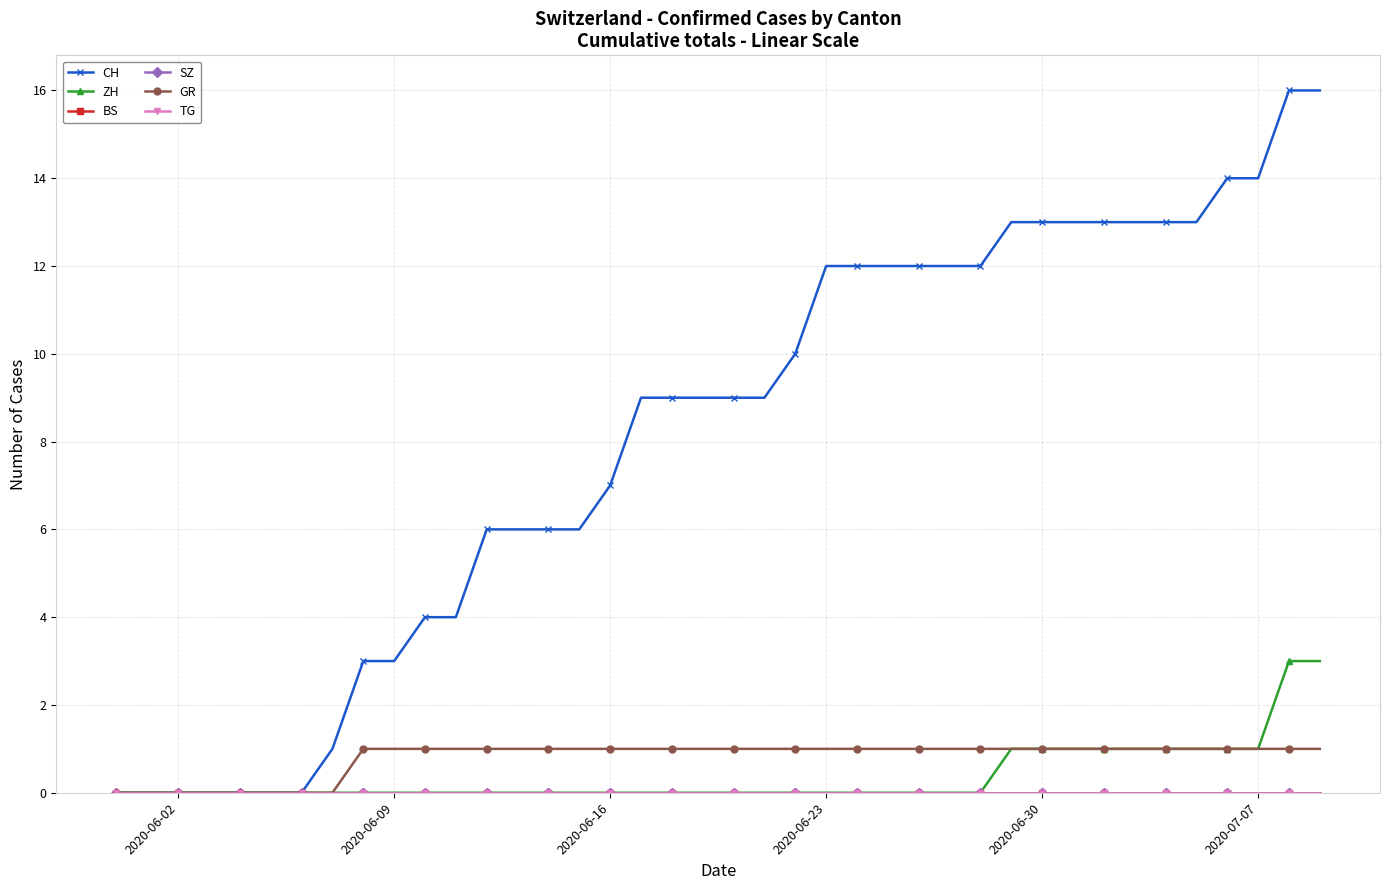

List the series in order of their peak value, highest first.

CH, ZH, GR, BS, SZ, TG